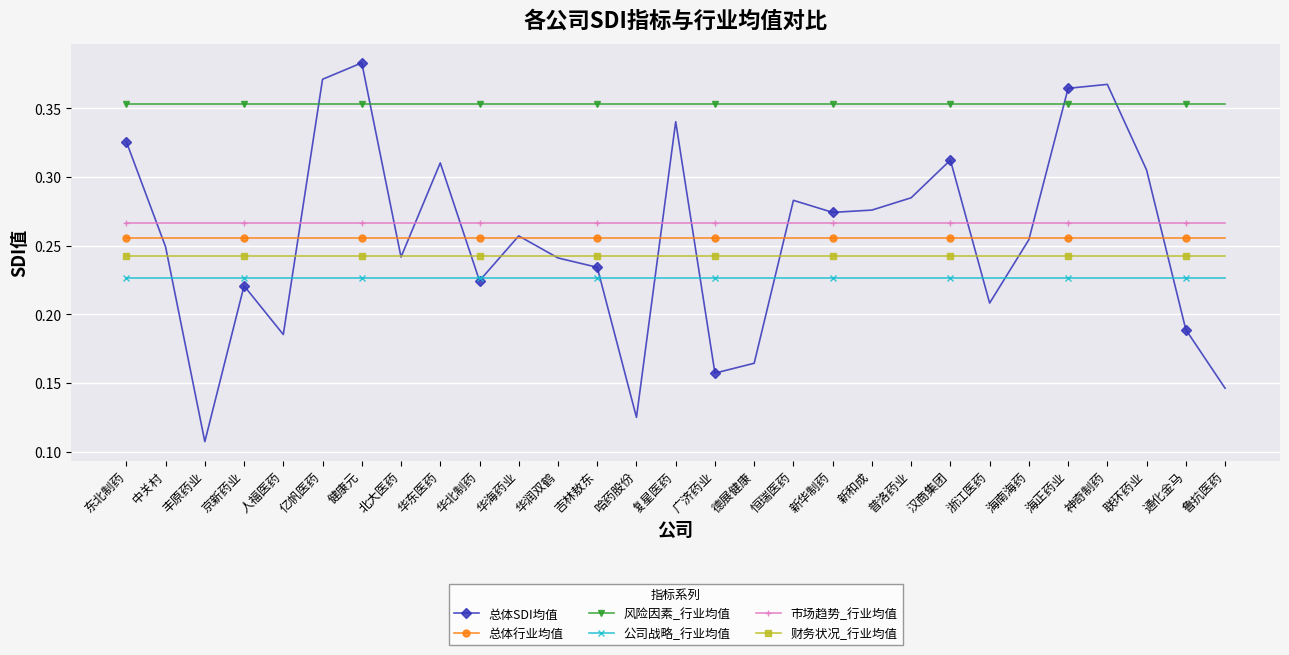

True or false: 市场趋势_行业均值 and 财务状况_行业均值 cross at least once.

False